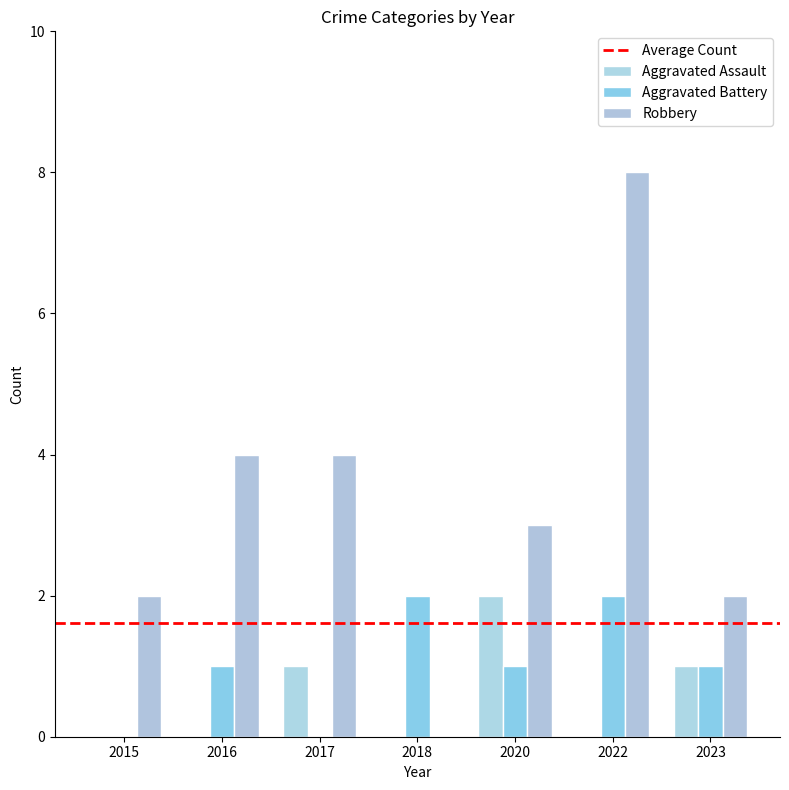

Reading left to right, what are all the values shown in this chart?

Aggravated Assault: 0	0	1	0	2	0	1
Aggravated Battery: 0	1	0	2	1	2	1
Robbery: 2	4	4	0	3	8	2